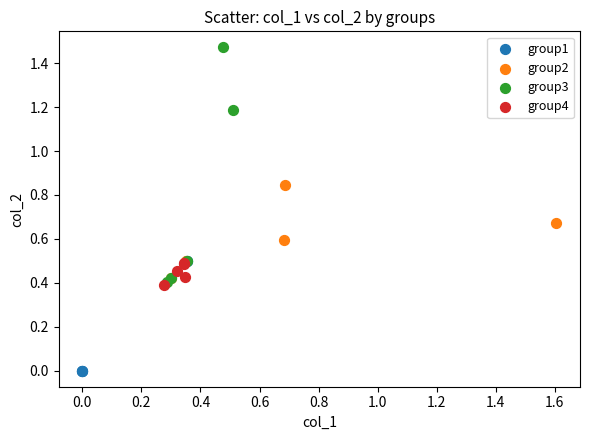

Which series contains the highest Y value?

group3